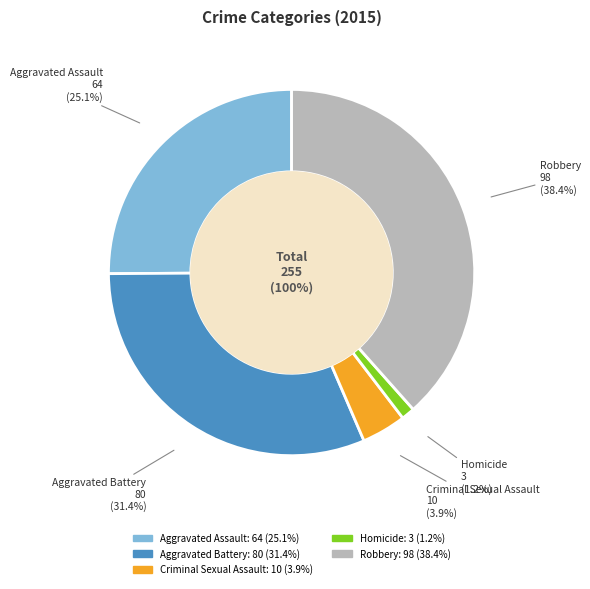

To the nearest percent, what is the combined percentage of Aggravated Battery and Robbery?

70%